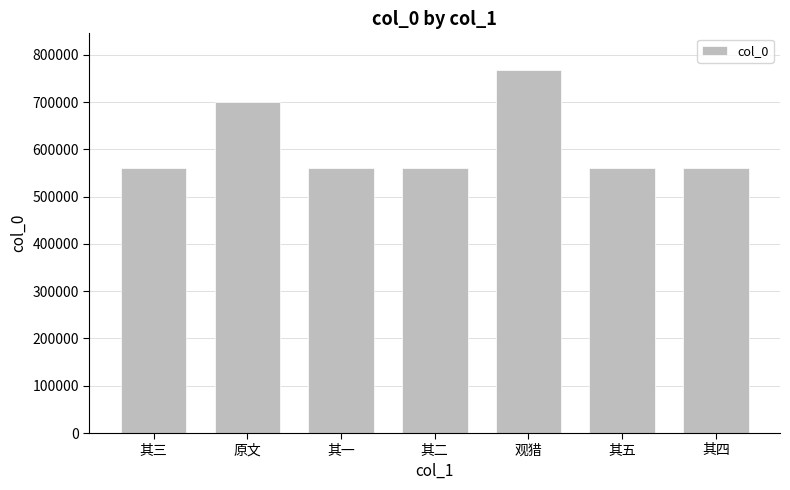

What is the change in value from 其一 to 观猎?

+208760